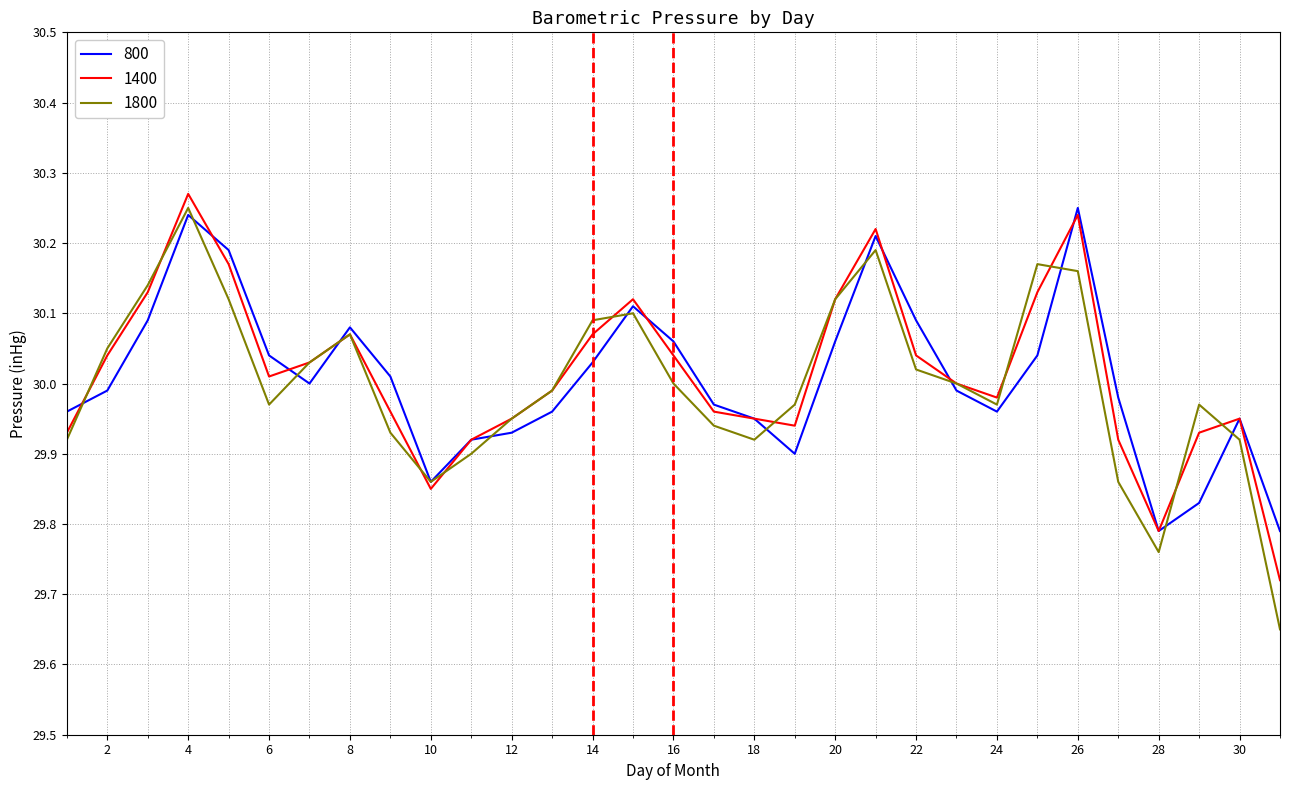

Which series has the widest spread of values?

1800